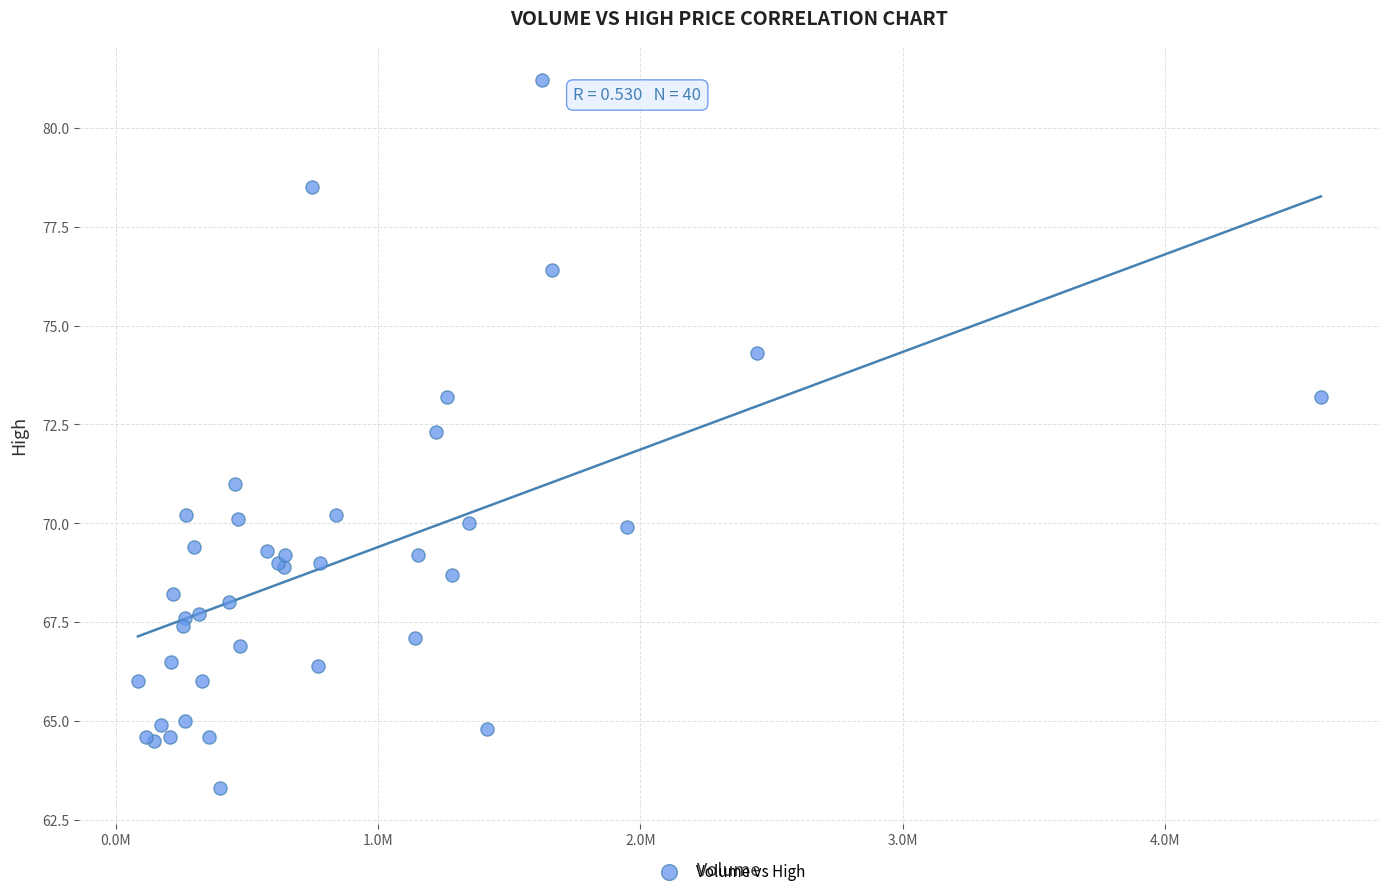

What Y value in the scatter plot is closest to 72?

72.3